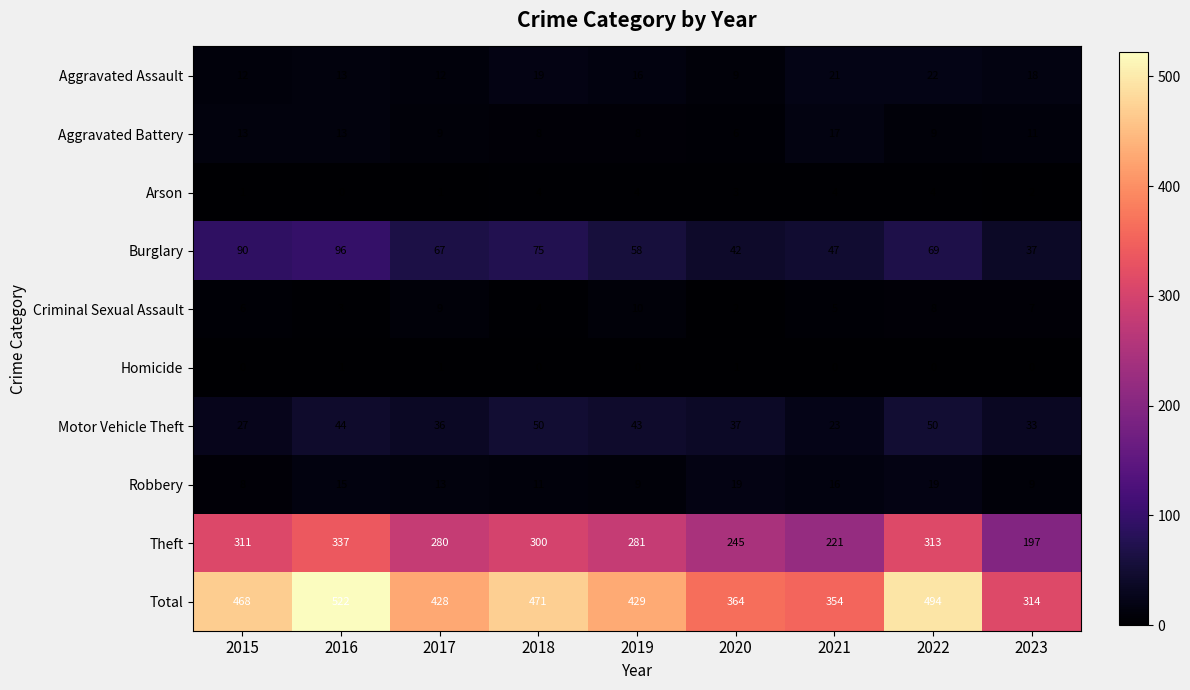

The Aggravated Battery series shows 8 at 2019. True or false?

True